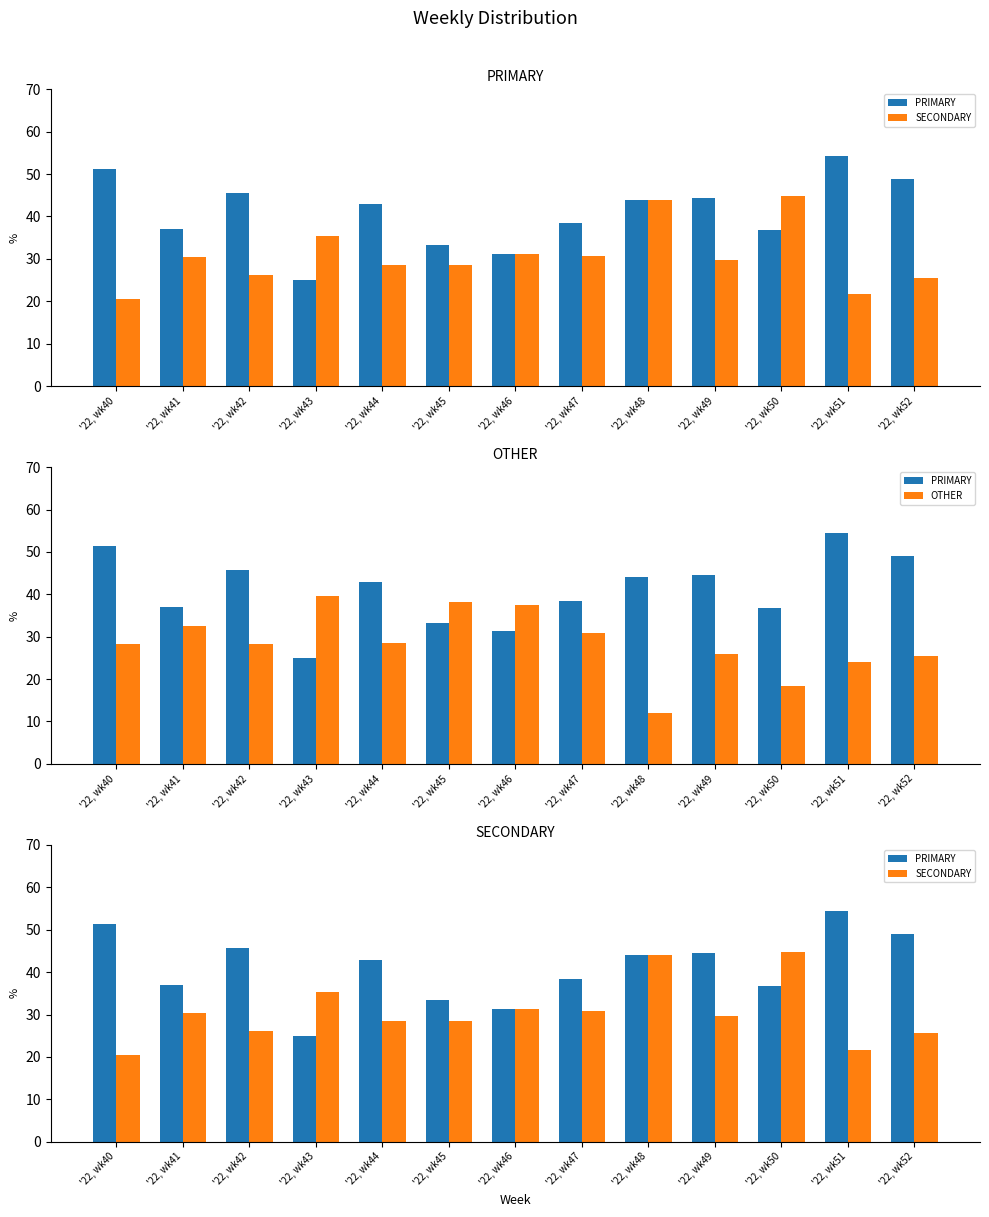

What is the total value across all series at '22, wk46?

100.0